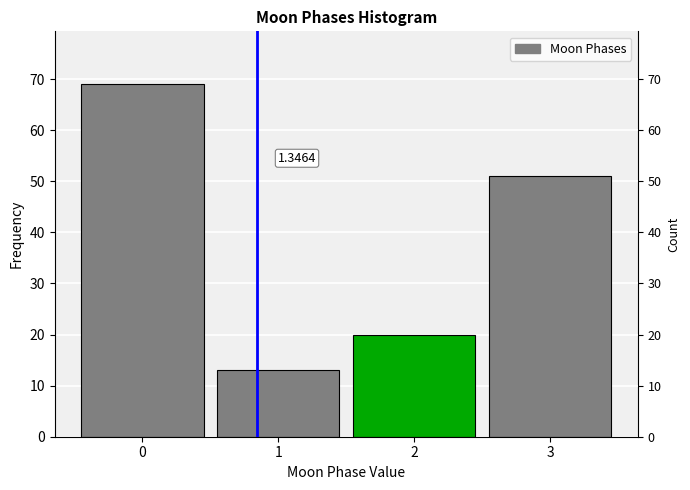

List the labels in order of value, smallest first.

1, 2, 3, 0